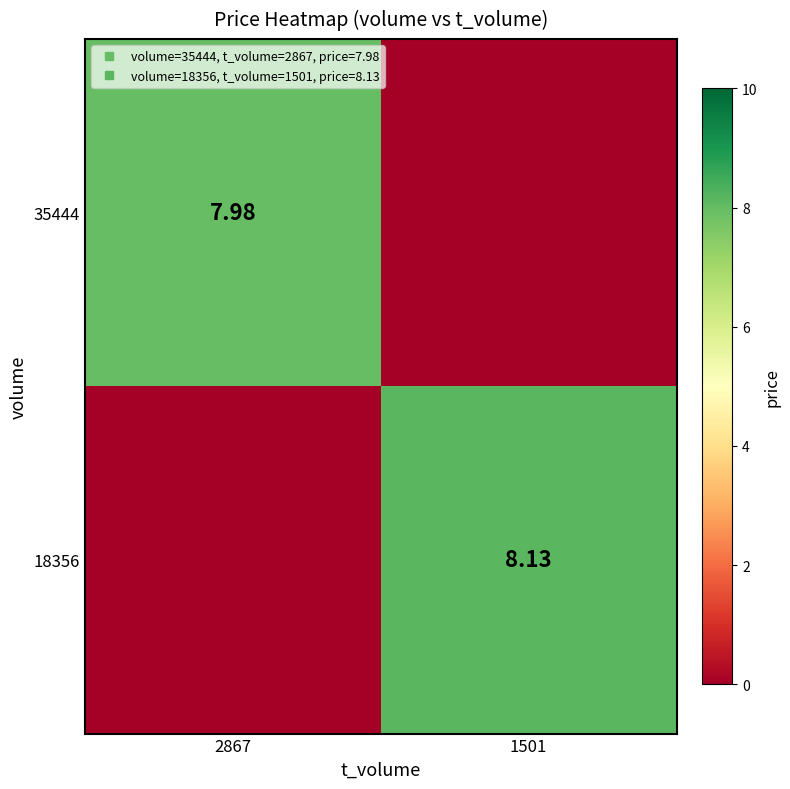

How many data points in 18356 are above 8?

1